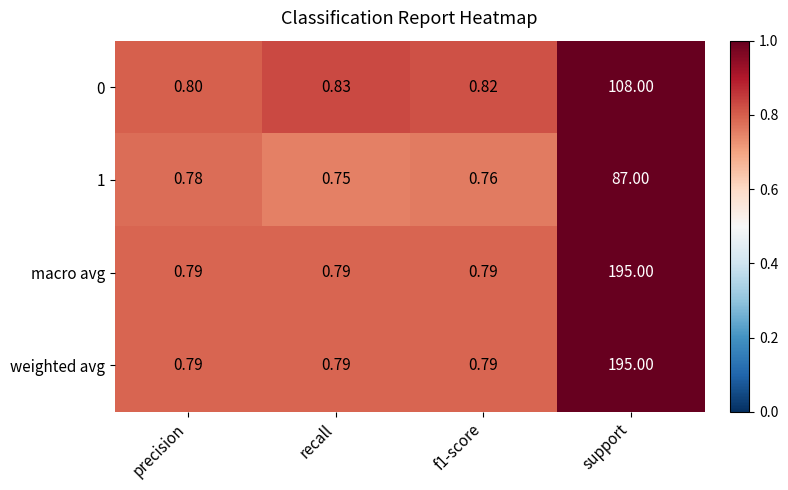

At which category does the chart reach its peak across all series?

support